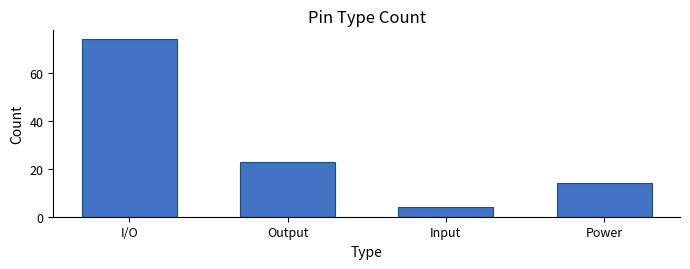

At which label does the data first exceed 23?

I/O